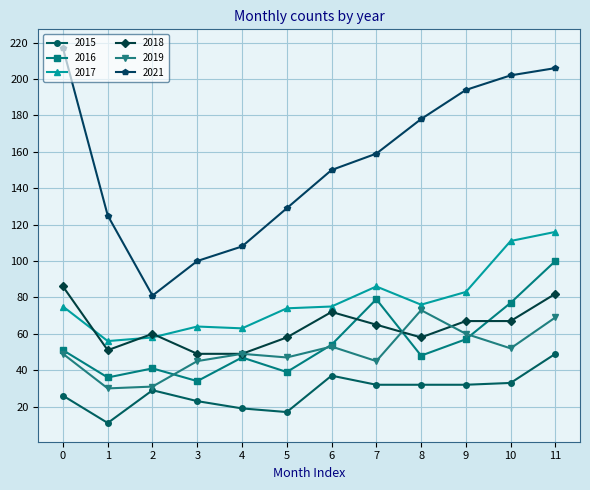

Which series has the largest range (max minus min)?

2021